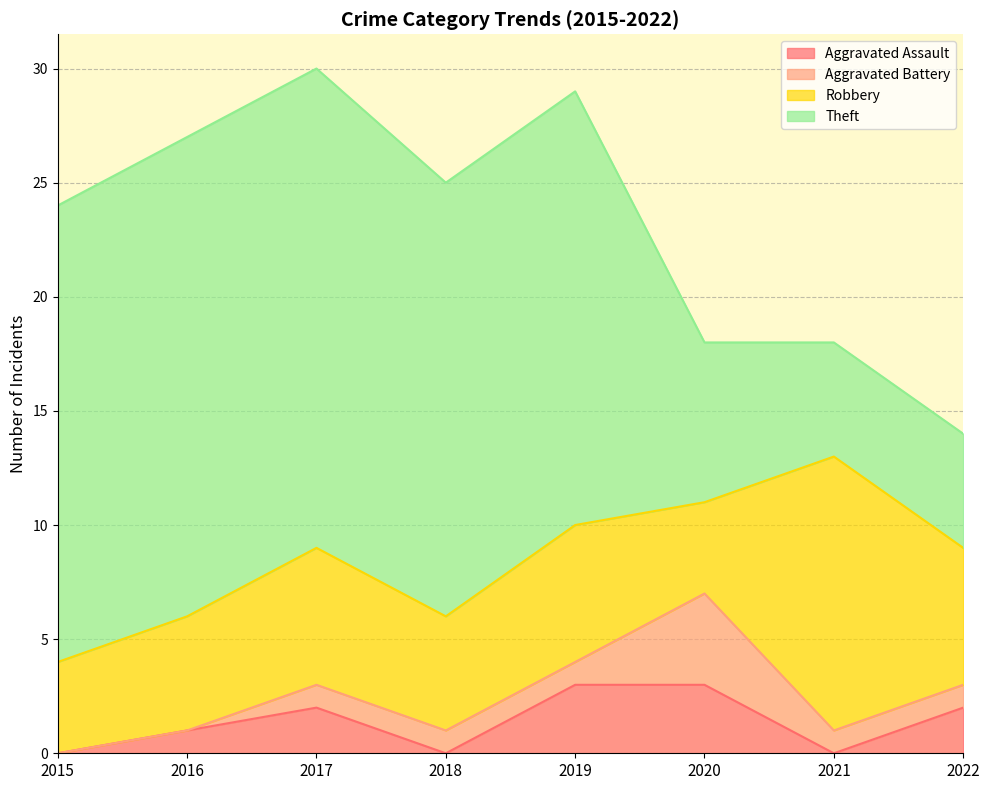

True or false: Theft and Aggravated Battery intersect in this chart.

False